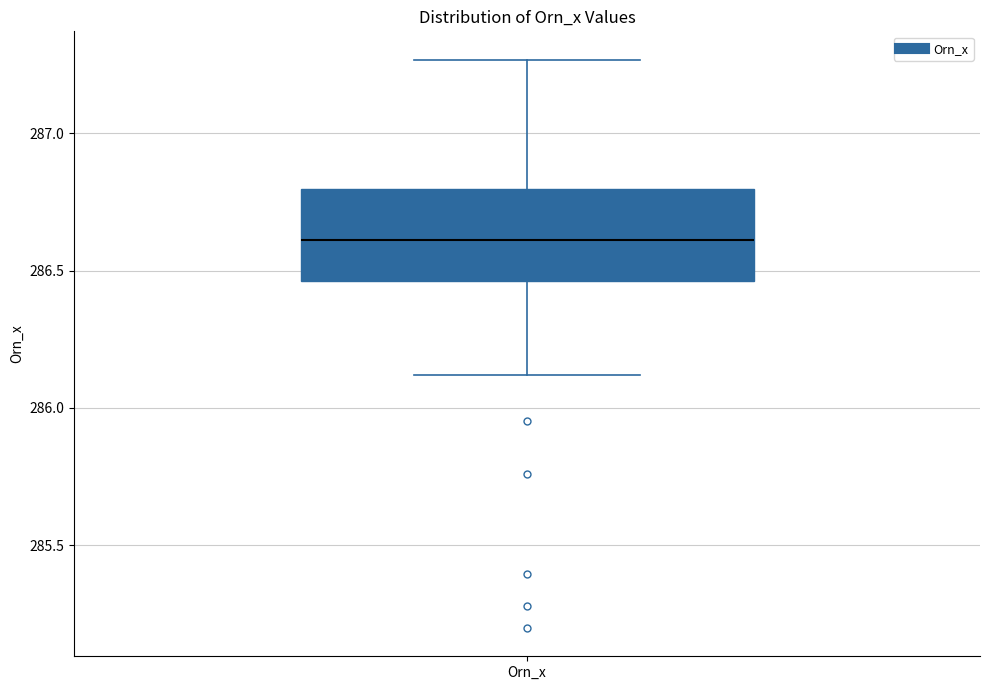

Read this box plot against the y-axis: the position of the median line, the range covered by the box, and the ends of both whiskers. The values are not printed on the chart, so give them approximately, as read against the axis.

median 286.60, box 286.45 to 286.80, whiskers 286.10 to 287.25